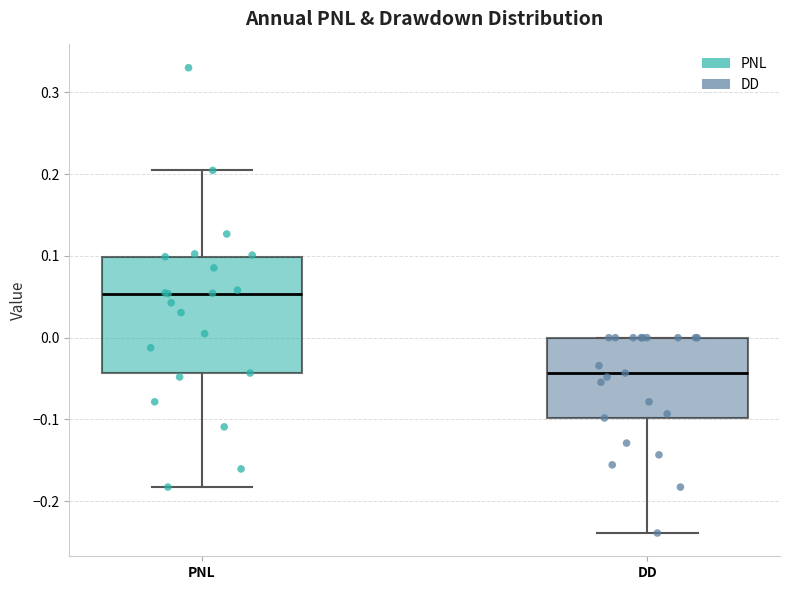

Which box has the highest median line?

PNL